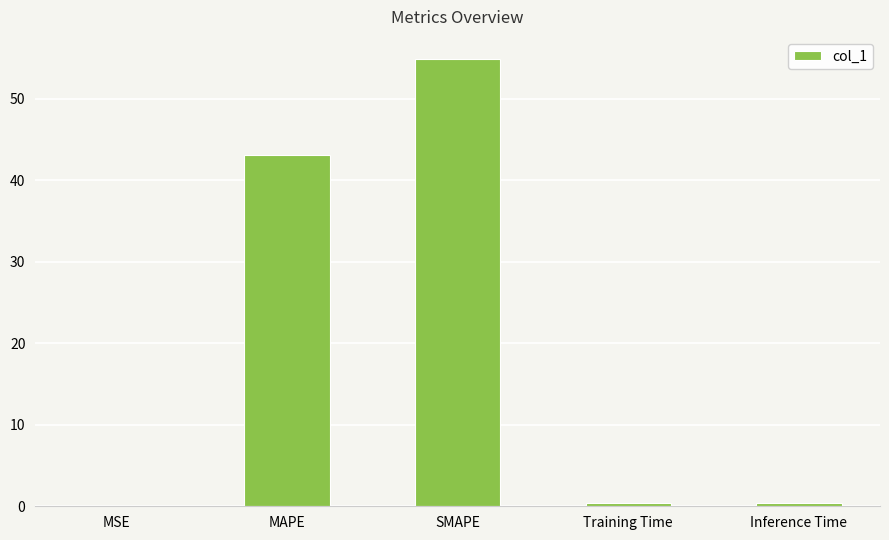

The chart shows a value of 14.8 at SMAPE. True or false?

False